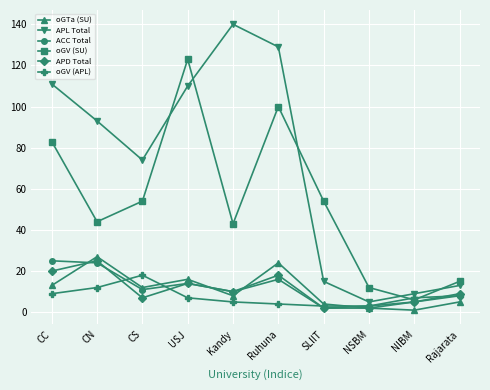

Which series has the largest total across all categories?

APL Total